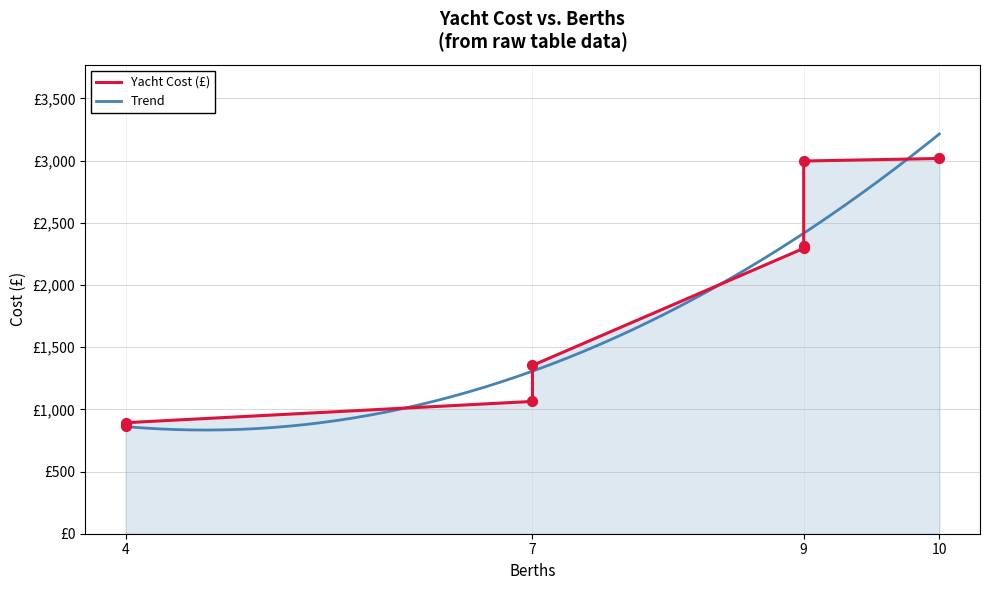

Which has a higher value, 7 or 10?

10